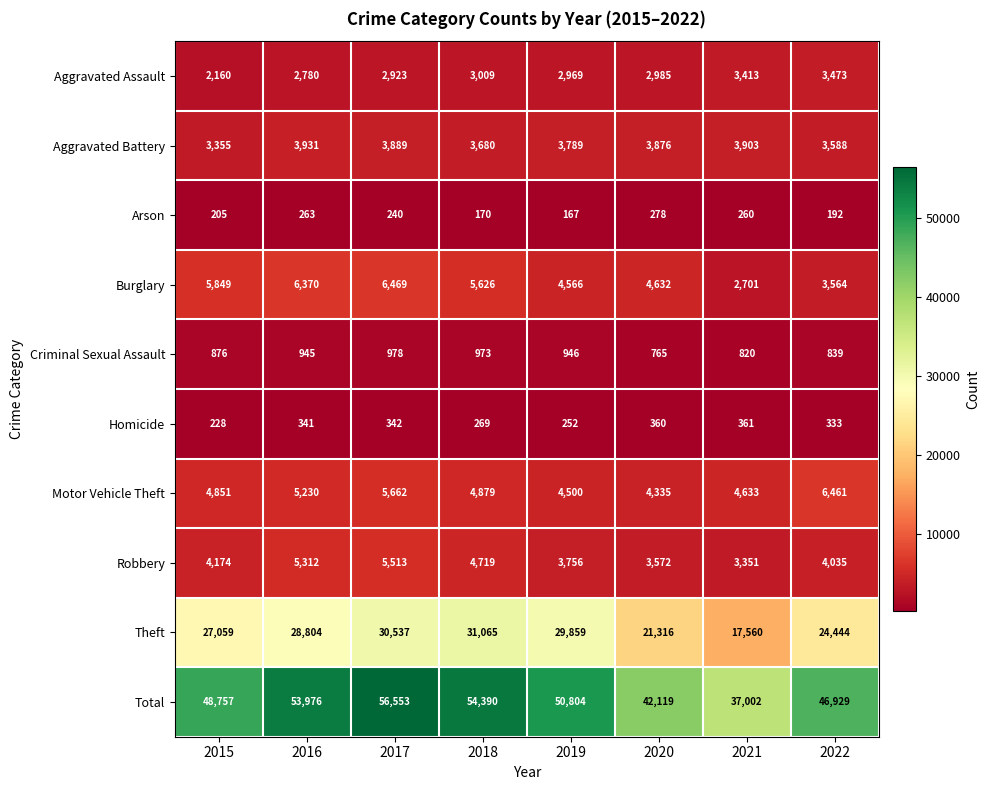

At how many categories does at least one series exceed 10218?

8